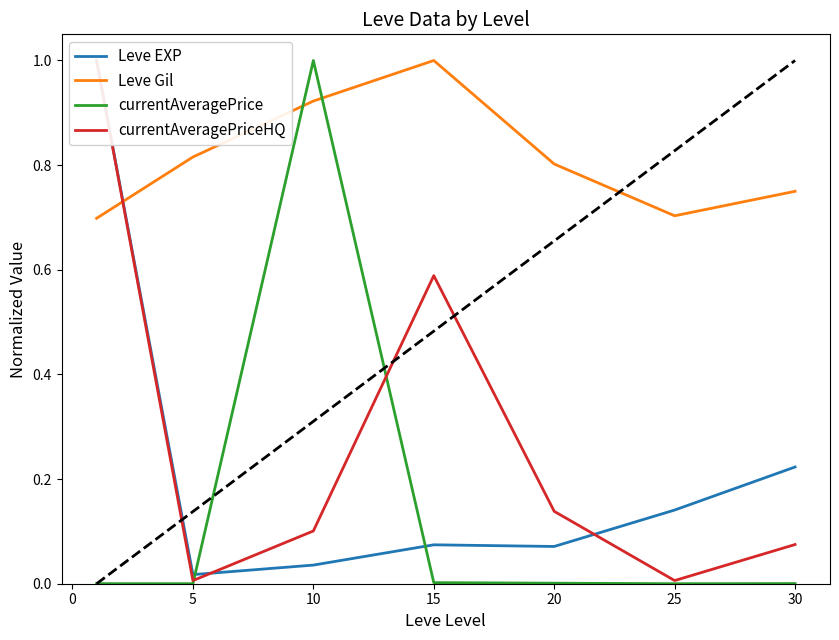

How many Leve Gil values are between 0 and 1?

7